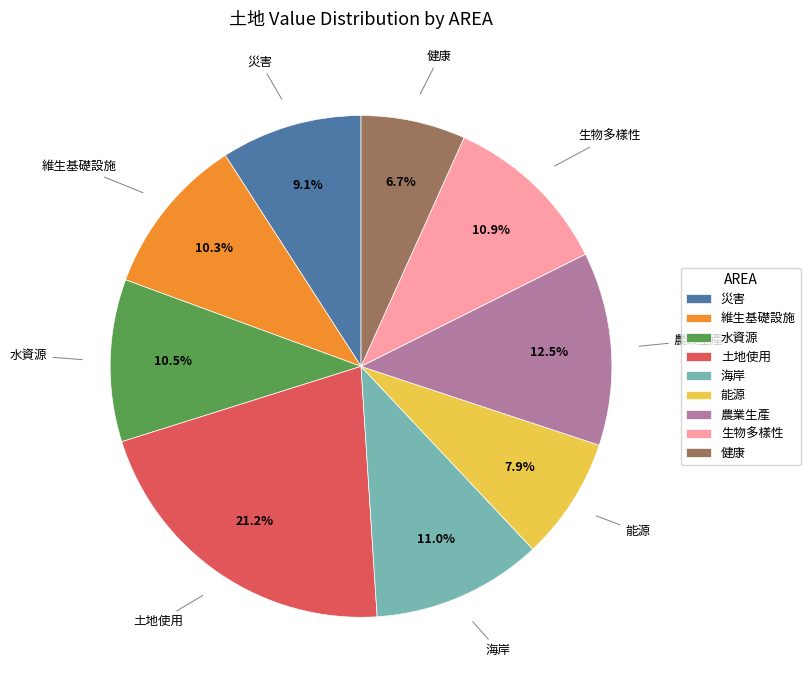

To the nearest percent, what is the difference between the 農業生產 and 健康 slice percentages?

6%